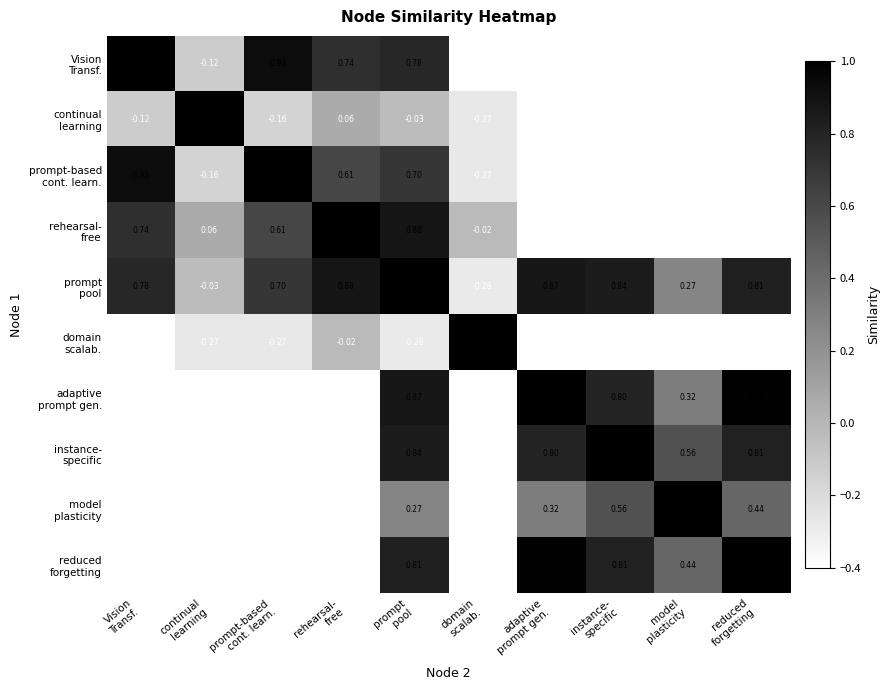

Which series changed the most between Vision Transf. and continual learning?

Vision Transf.